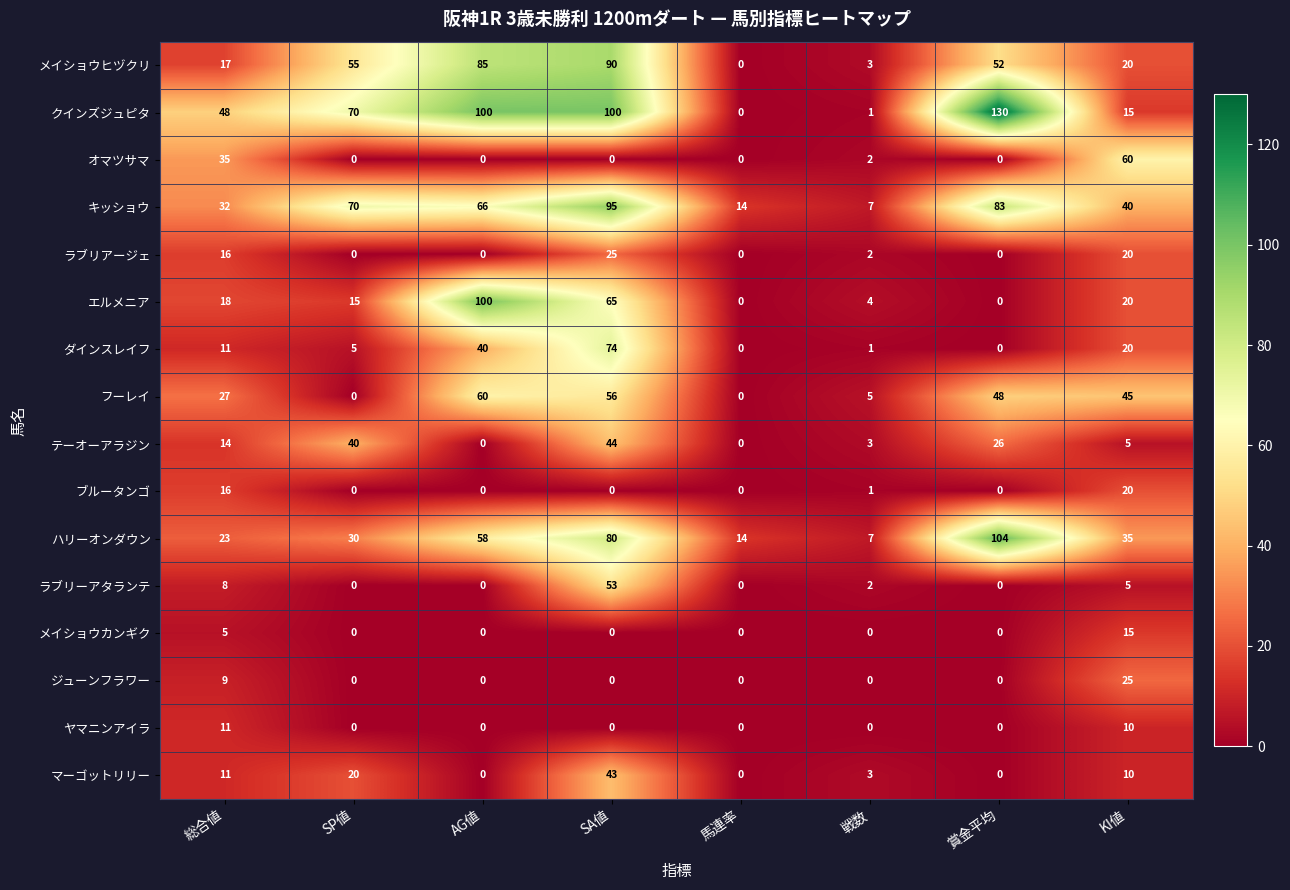

Between SP値 and SA値, which series saw the biggest shift?

ダインスレイフ